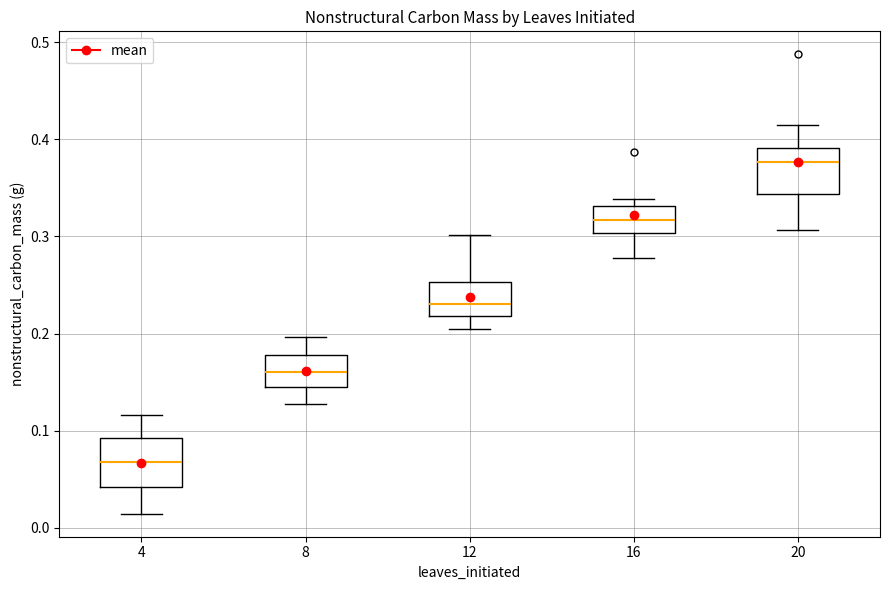

Reading left to right, read every box against the y-axis: the position of its median line, the range the box covers, and the ends of its whiskers. The values are not printed on the chart, so give them approximately, as read against the axis.

4: median 0.07, box 0.04 to 0.09, whiskers 0.01 to 0.12
8: median 0.16, box 0.14 to 0.18, whiskers 0.13 to 0.20
12: median 0.23, box 0.22 to 0.25, whiskers 0.20 to 0.30
16: median 0.32, box 0.30 to 0.33, whiskers 0.28 to 0.34
20: median 0.38, box 0.34 to 0.39, whiskers 0.31 to 0.42